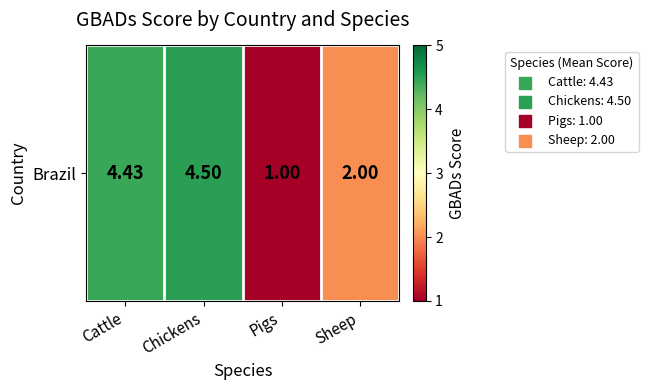

Rank the categories by value from highest to lowest.

Chickens, Cattle, Sheep, Pigs